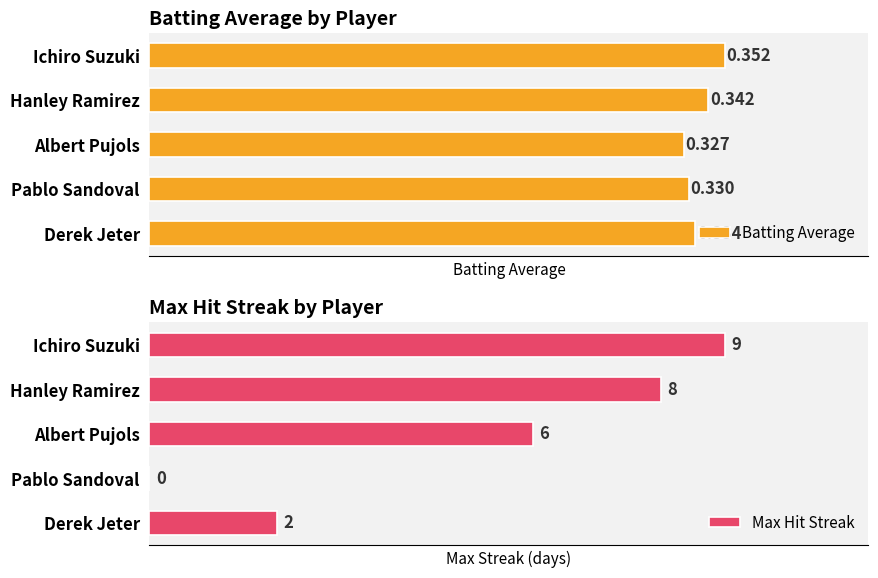

Which category has the highest value in the Max Hit Streak series?

Ichiro Suzuki